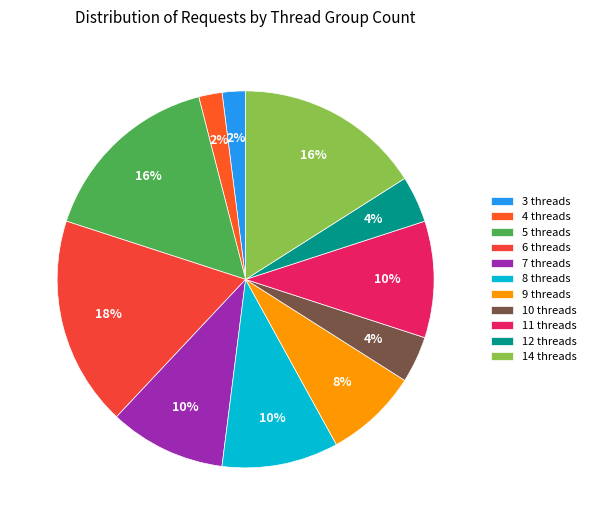

How many slices are in this pie chart?

11